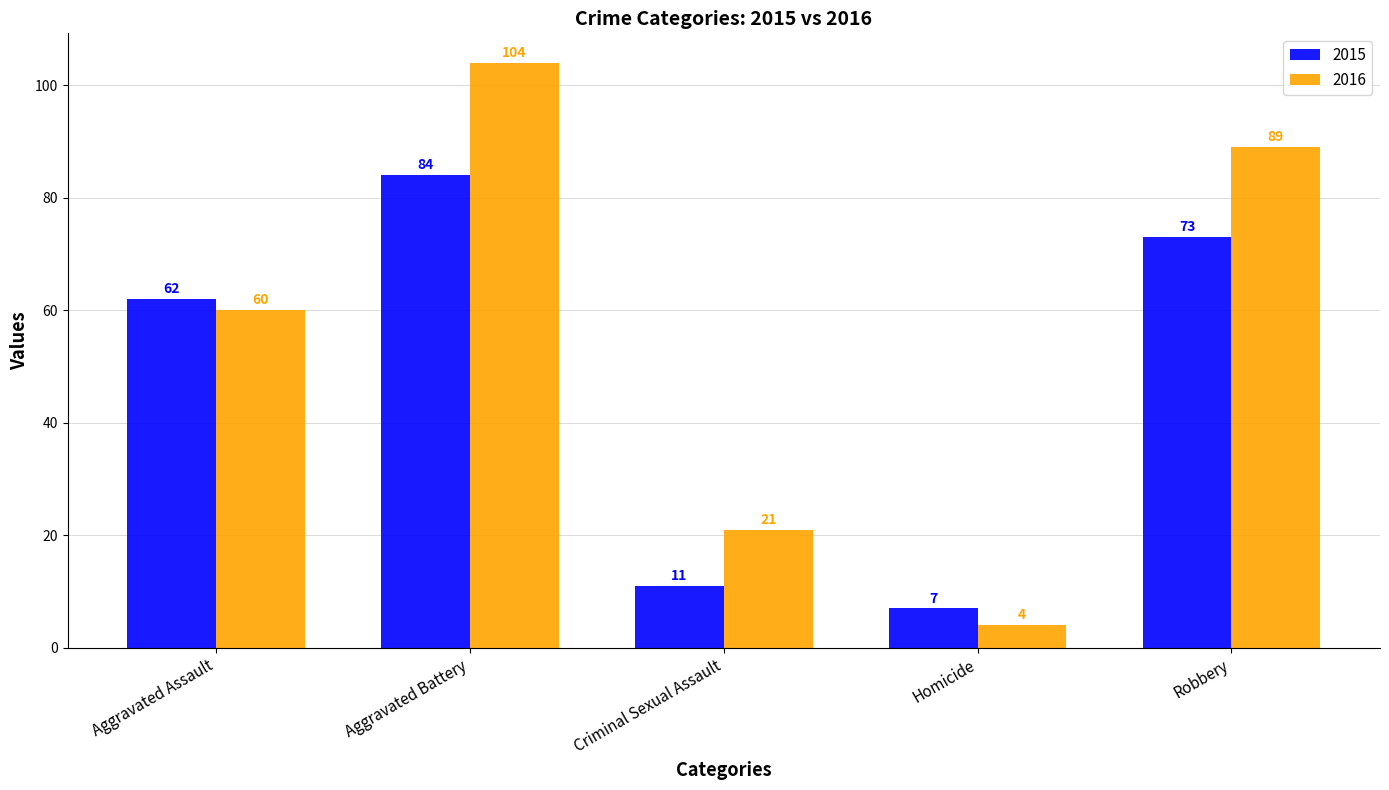

At which category is the sum across all series the highest?

Aggravated Battery